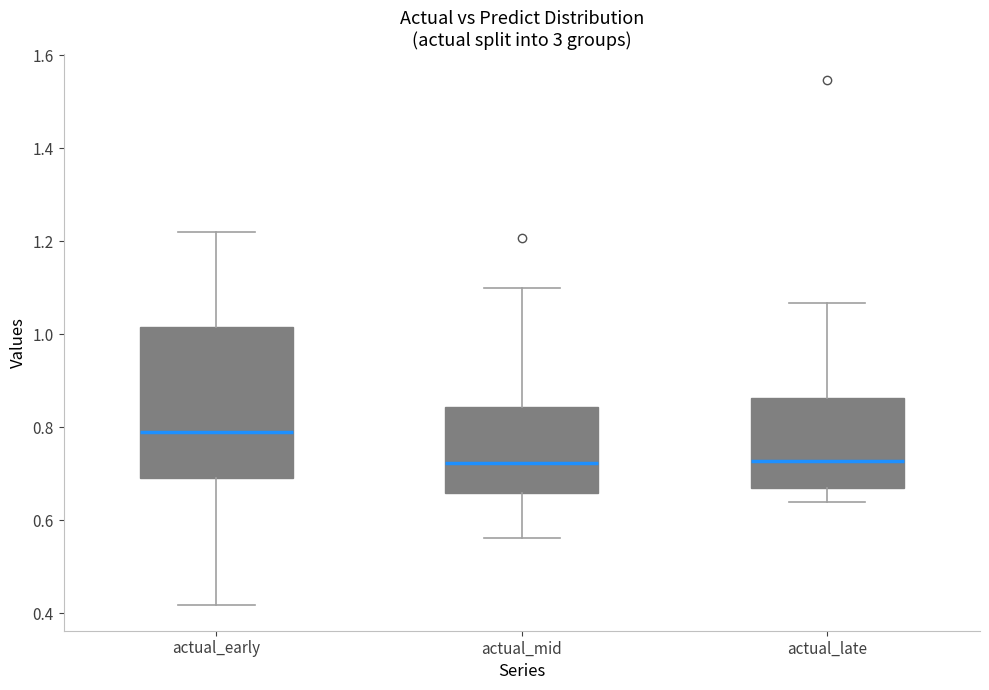

Where does the upper whisker of the box for actual_early end on the y-axis? The values are not printed on the chart, so give them approximately, as read against the axis.

1.22